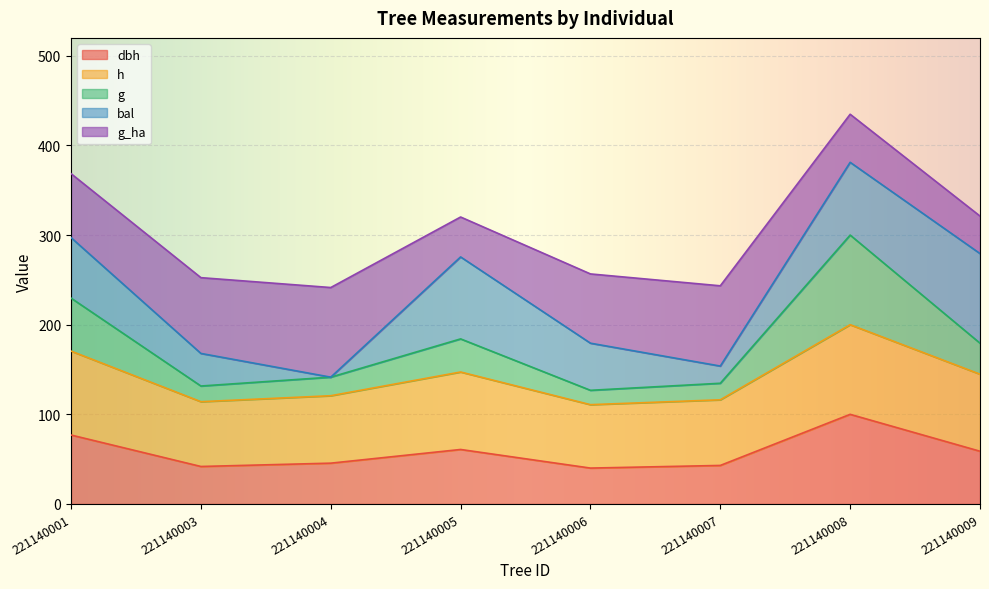

The dbh series shows 41.8 at 221140003. True or false?

True